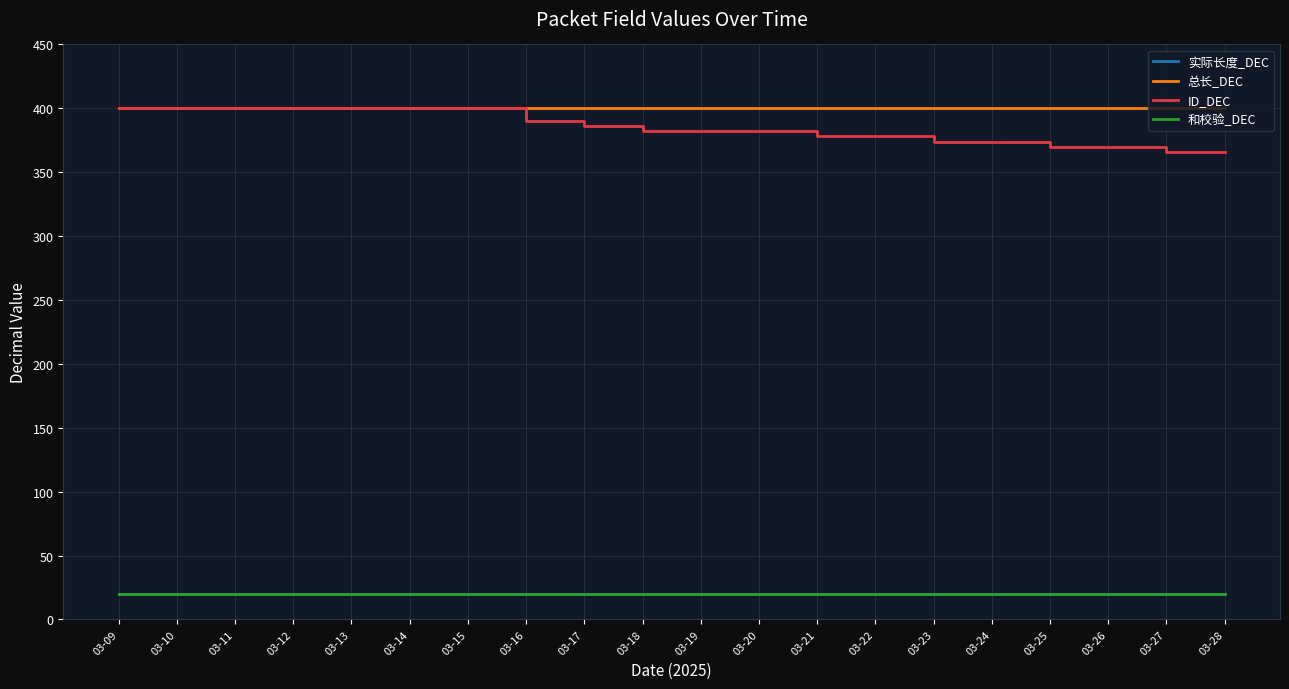

Does the chart have visible grid lines?

Yes